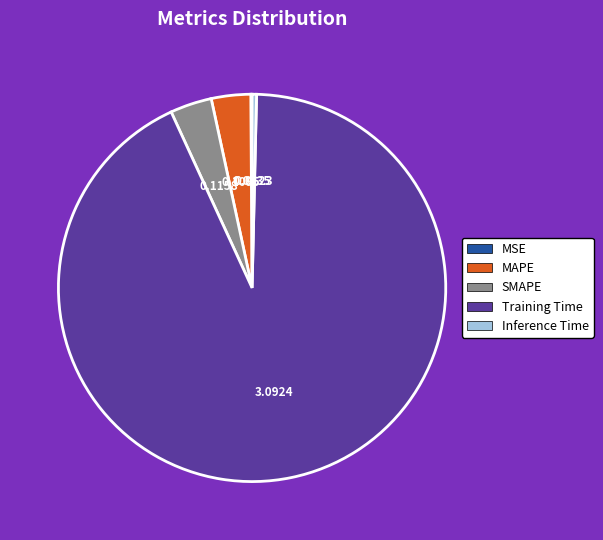

Which slice is the largest?

Training Time